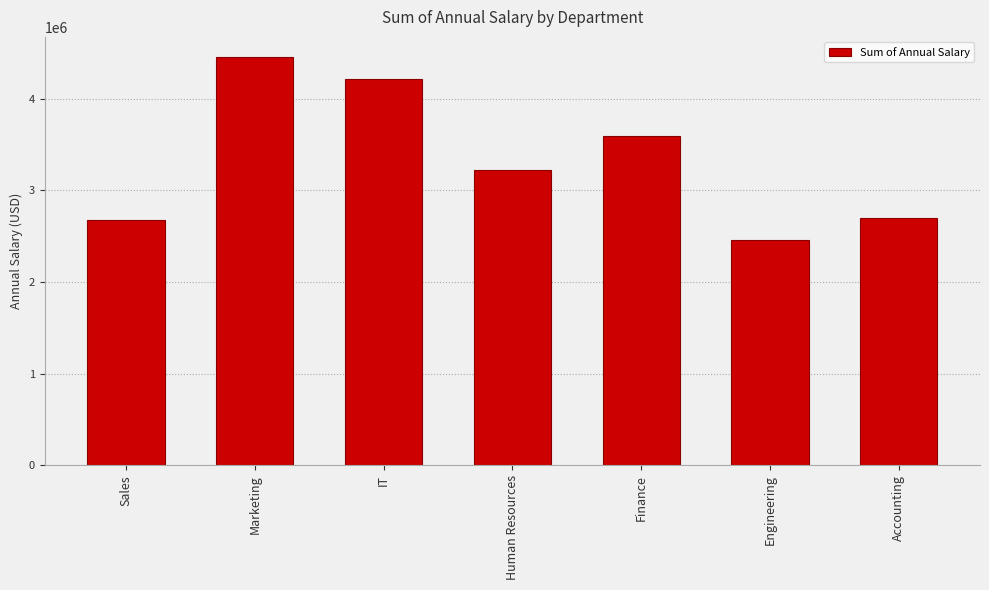

At which label is the value closest to 3454791?

Finance